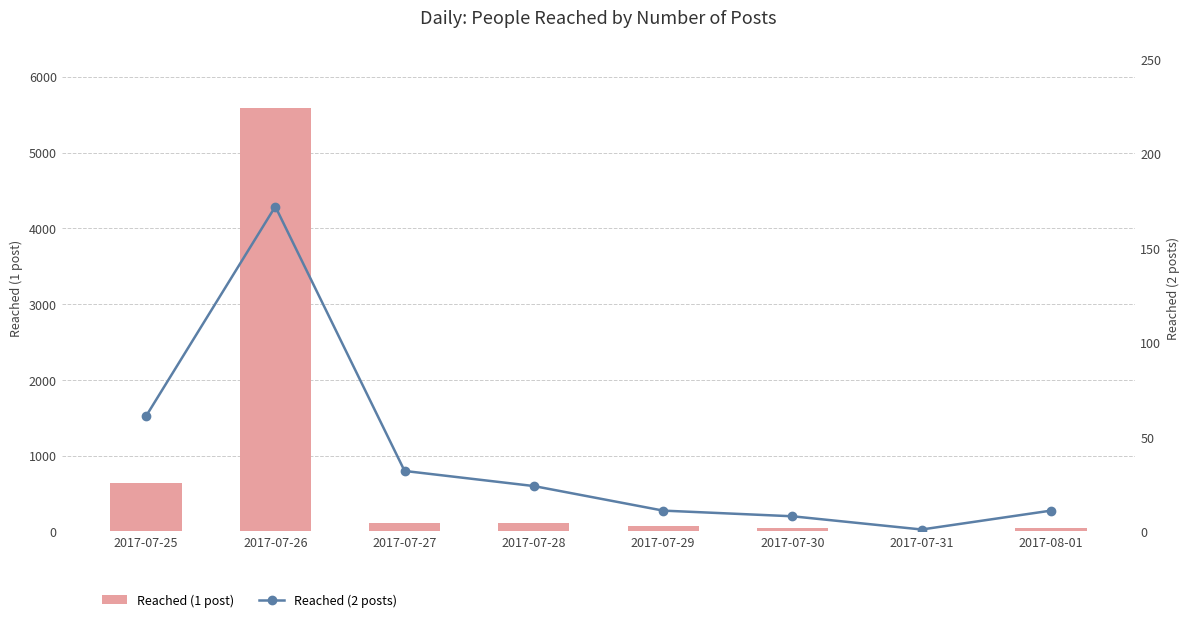

What value does the Reached (2 posts) series have at 2017-07-30?

8